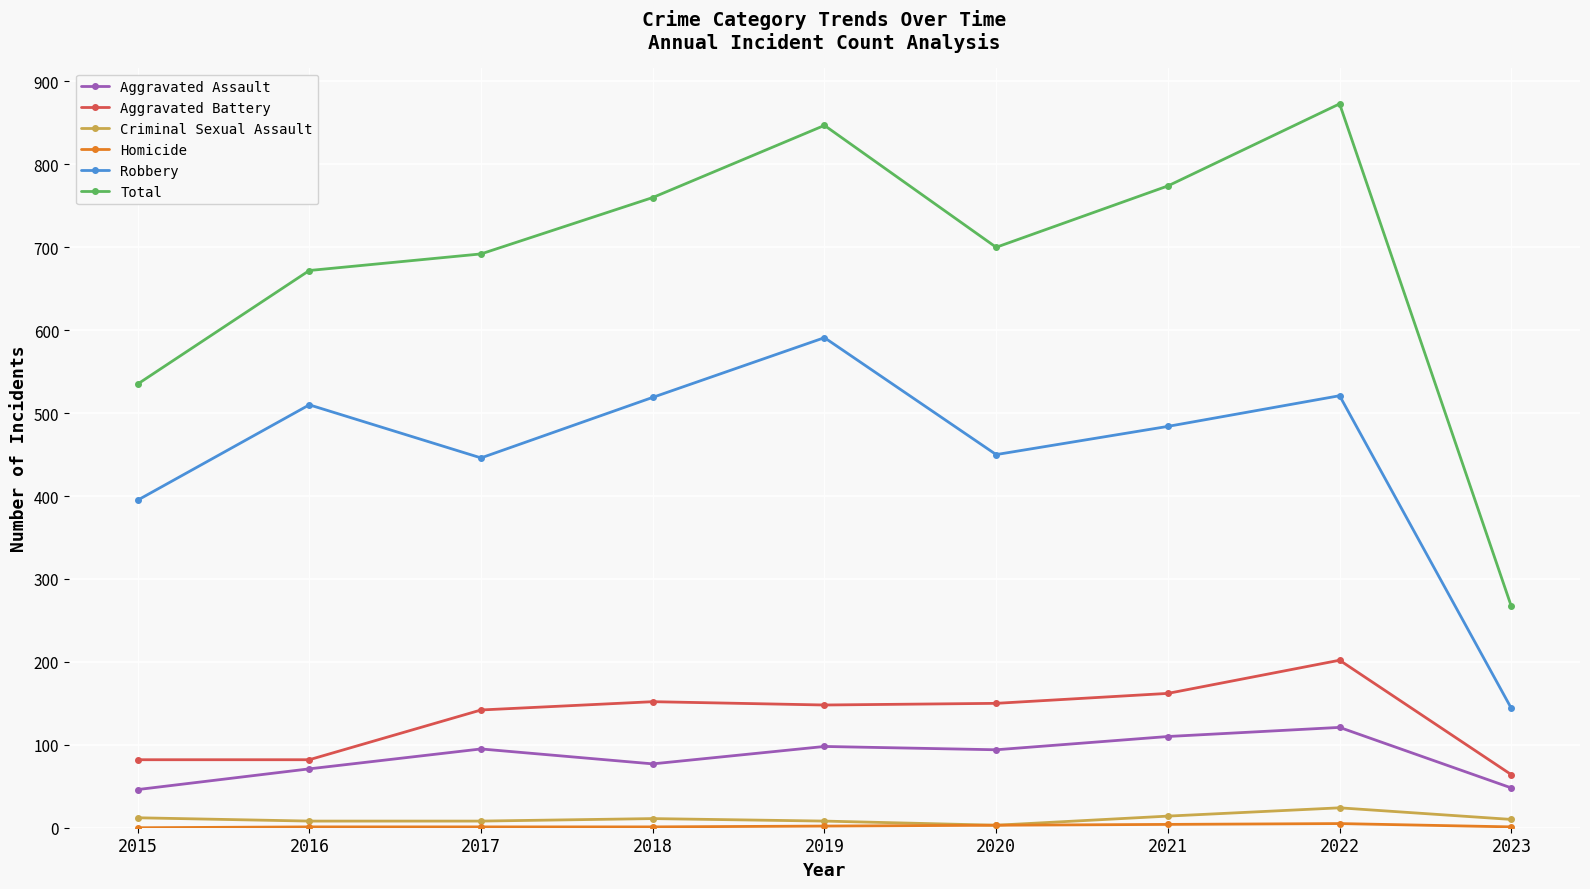

Where is the first local minimum for Robbery?

2017